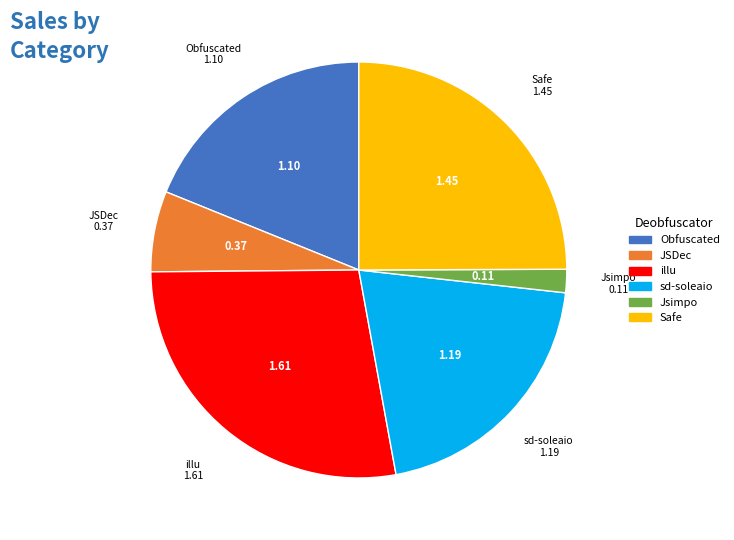

Which has a higher value, Safe or sd-soleaio?

Safe